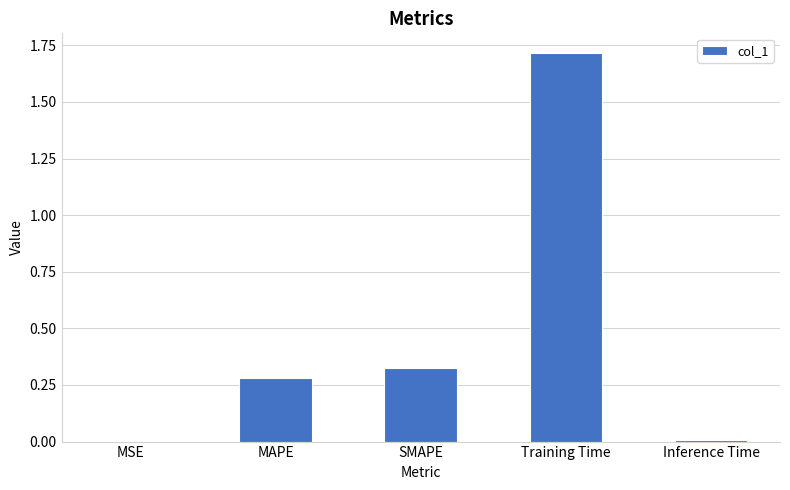

What is the greatest value displayed?

1.7